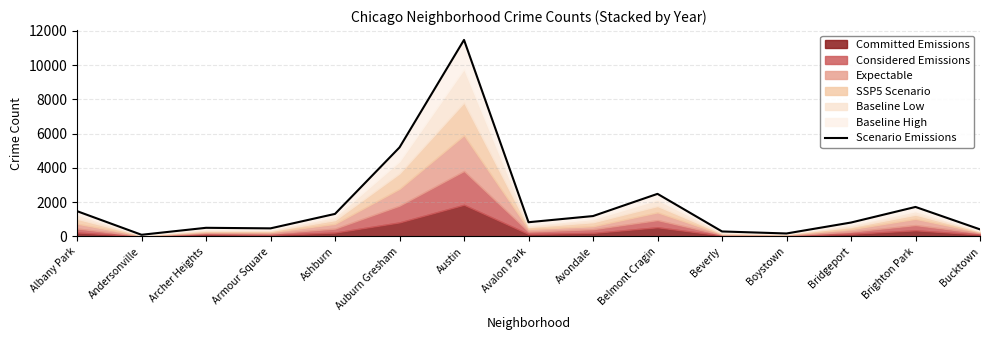

What is the ratio of the value at Brighton Park to the value at Andersonville?

17.2